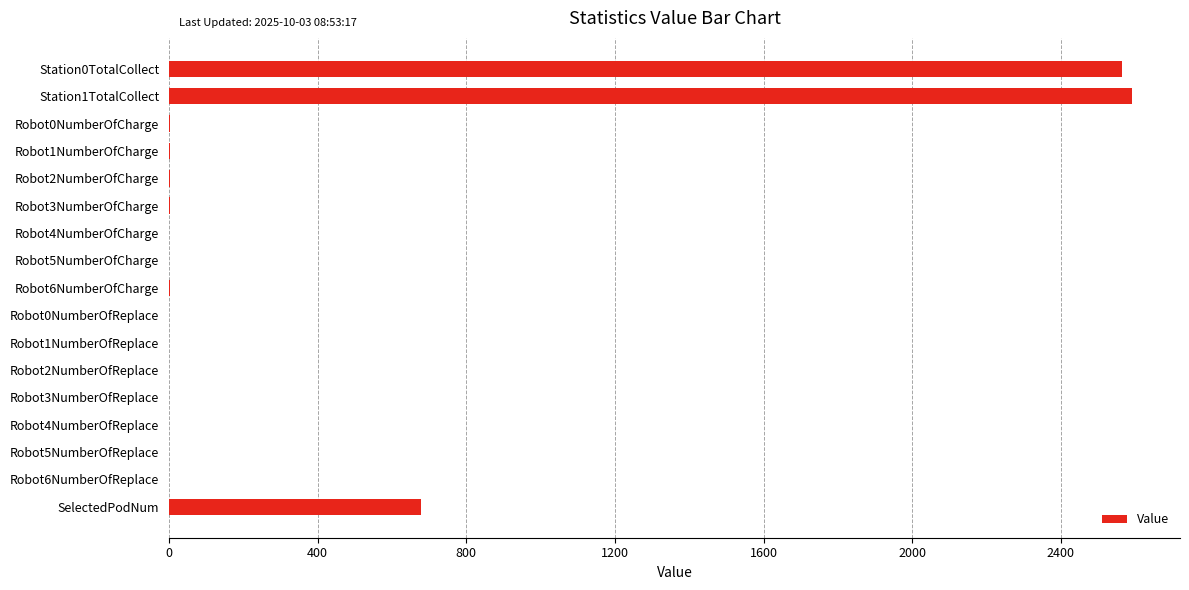

Is it true that the value at Station1TotalCollect is 3390?

False